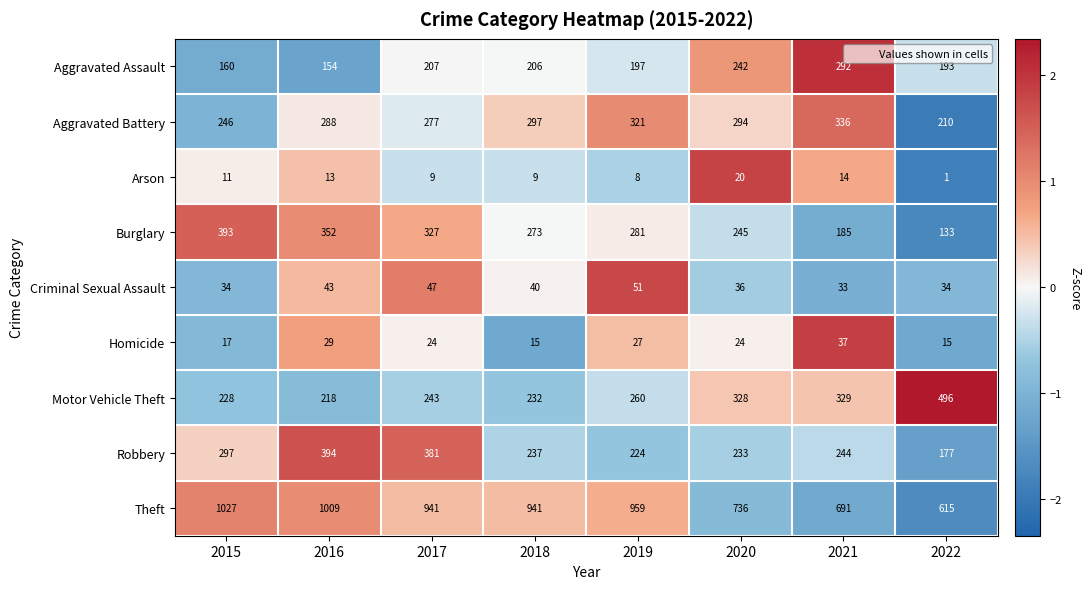

What is the greatest value displayed?

1027